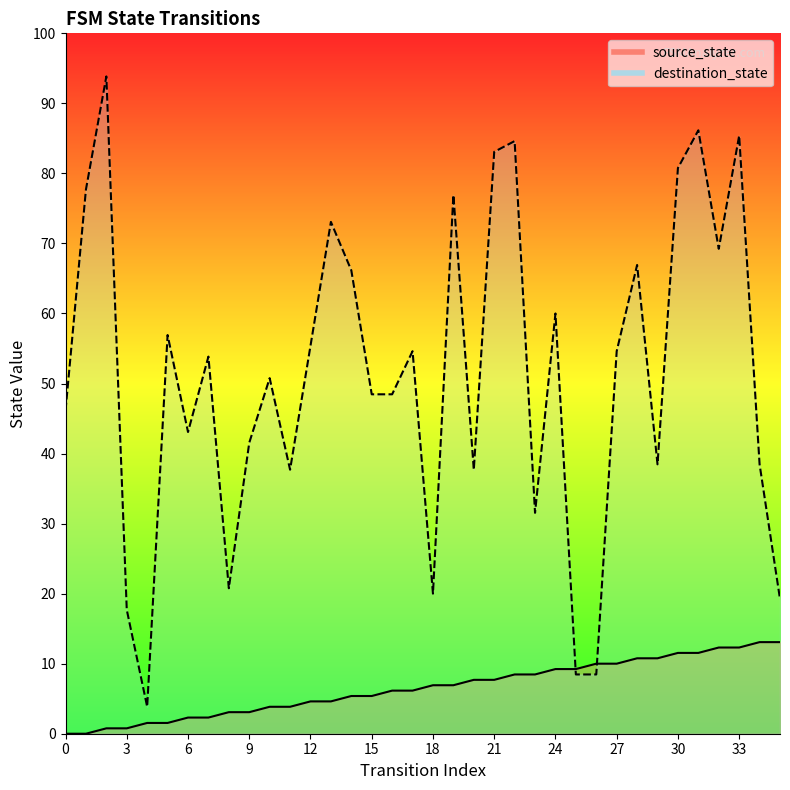

True or false: destination_state has more than 2 interior local peaks.

True